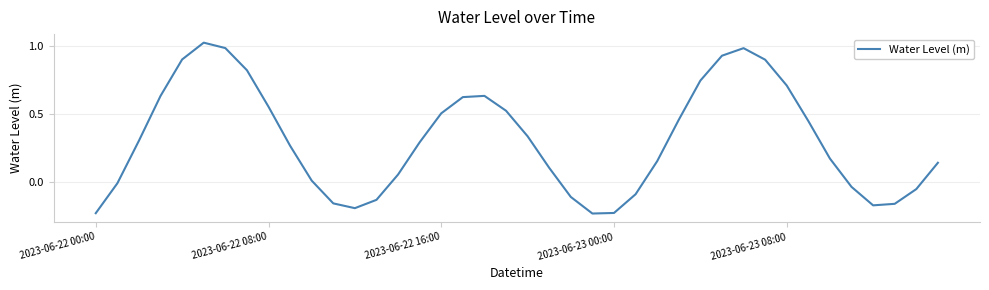

What is the difference between the maximum and minimum values?

1.3